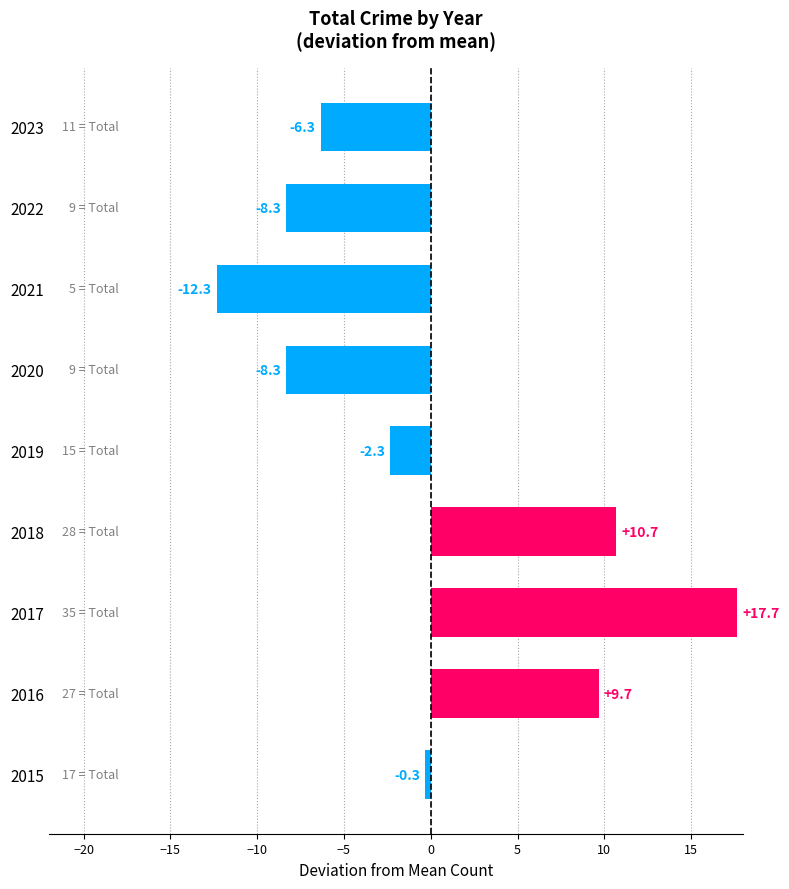

Reading bottom to top, transcribe all the data shown in this chart.

2015=-0.3	2016=9.7	2017=17.7	2018=10.7	2019=-2.3	2020=-8.3	2021=-12.3	2022=-8.3	2023=-6.3